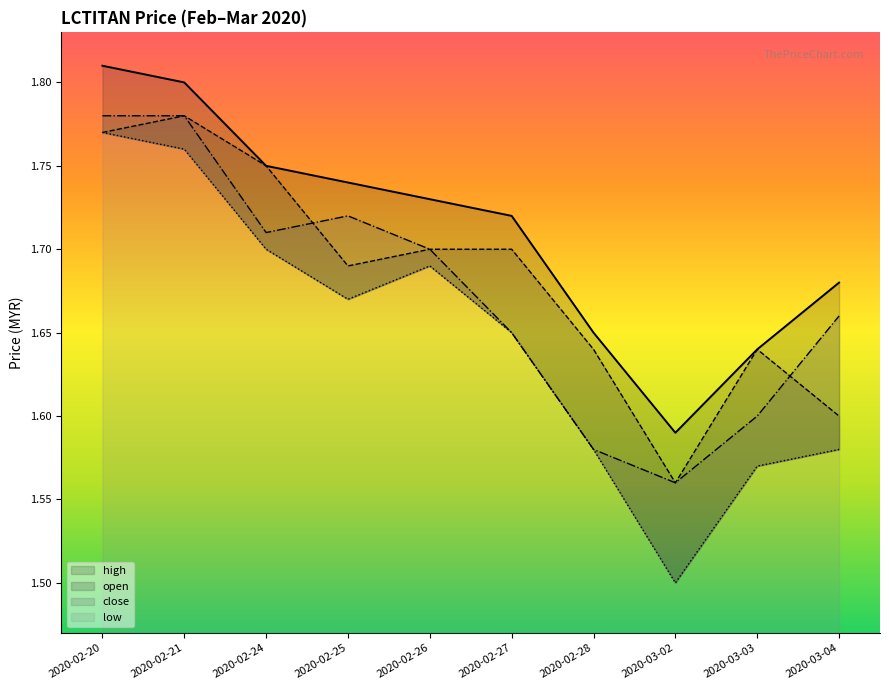

At which category is the sum across all series the highest?

2020-02-20